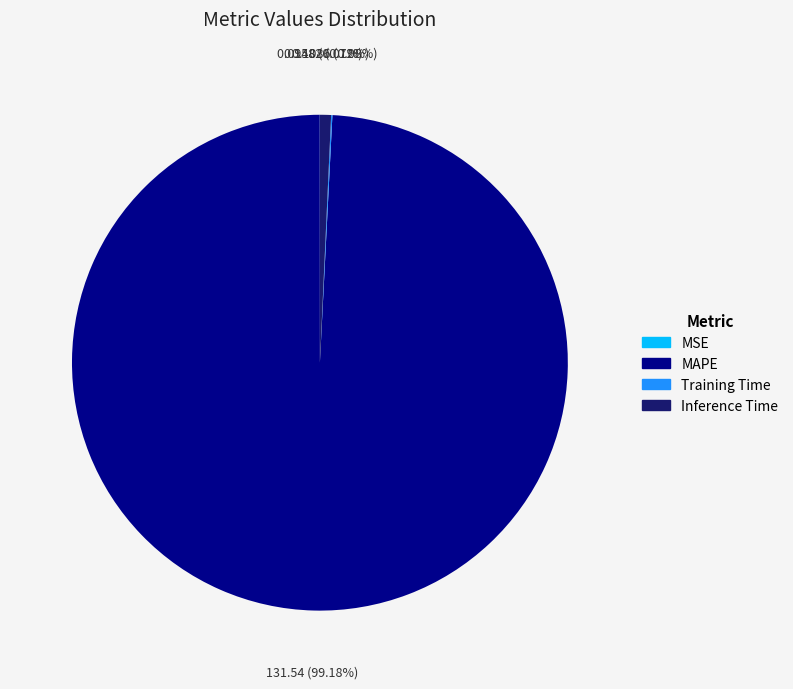

Combined, do MAPE and Inference Time account for over 50%?

Yes